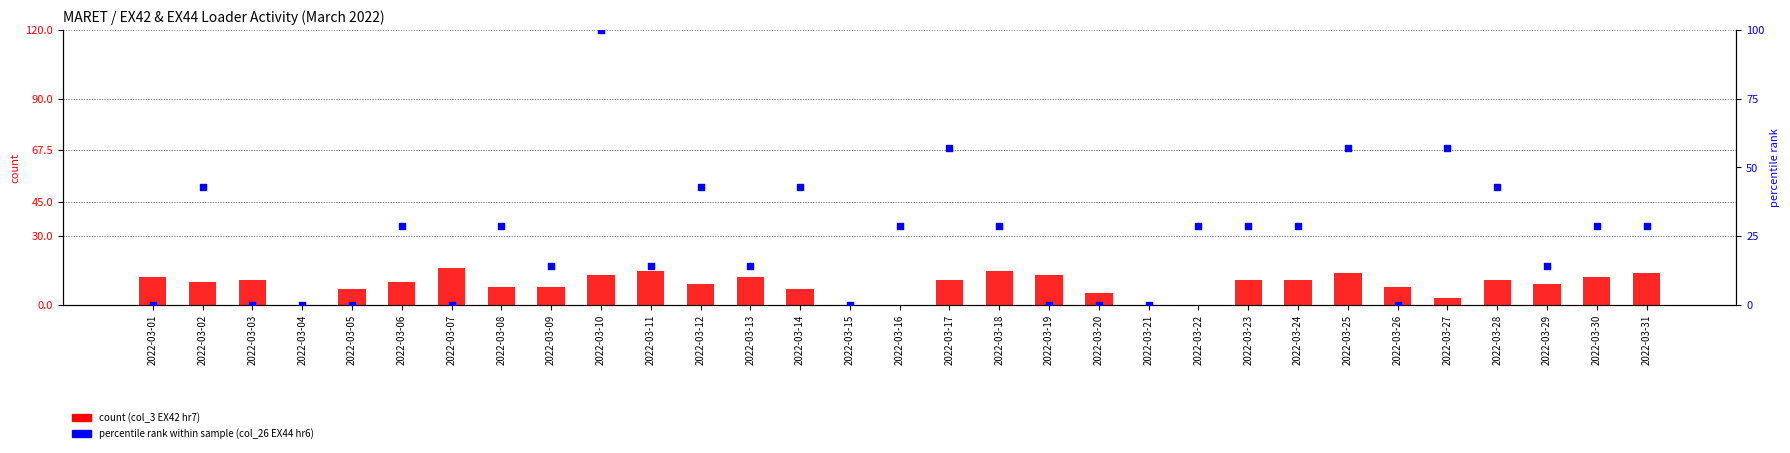

At which category is the sum across all series the highest?

2022-03-10